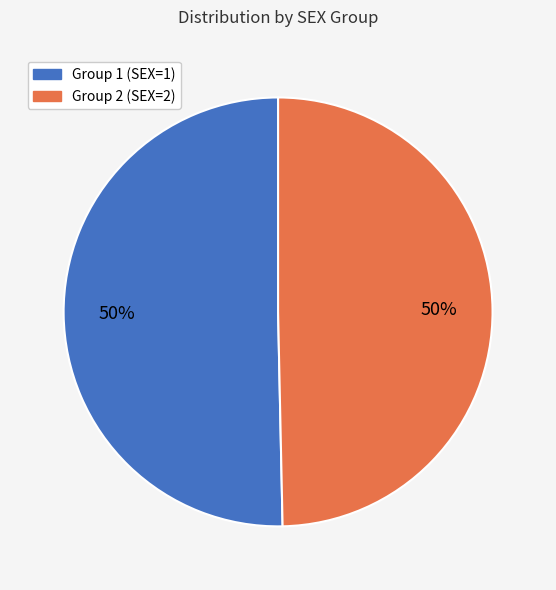

What is the ratio of the value at Group 1 (SEX=1) to the value at Group 2 (SEX=2)?

1.0